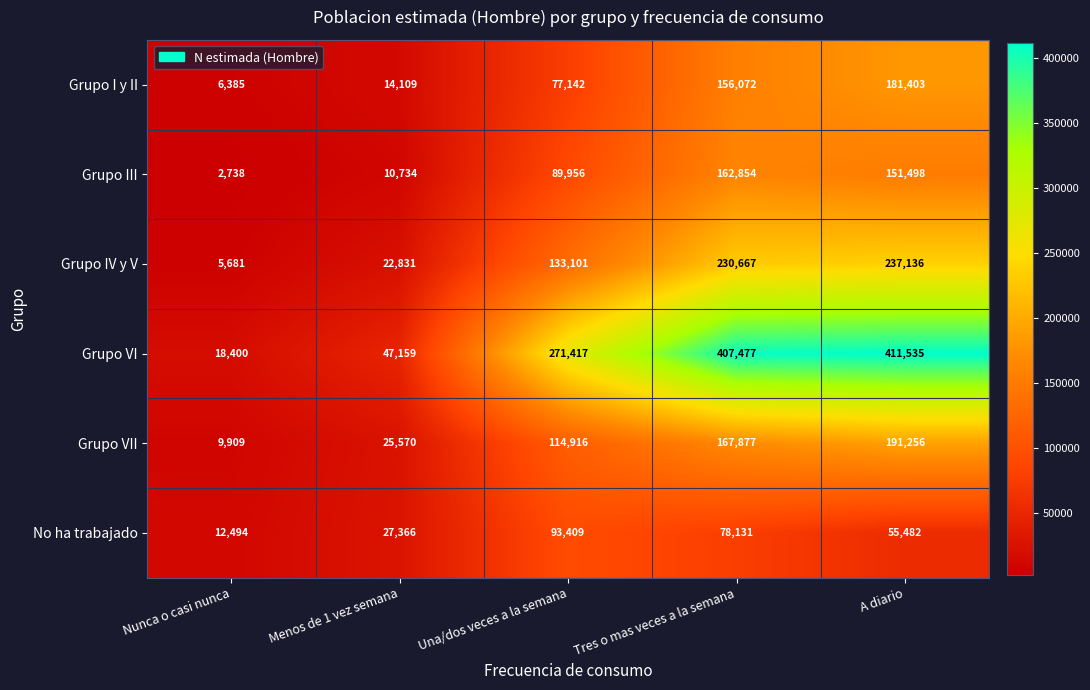

Reading right to left, transcribe all the data shown in this chart.

Grupo I y II: A diario=181403	Tres o mas veces a la semana=156072	Una/dos veces a la semana=77142	Menos de 1 vez semana=14109	Nunca o casi nunca=6385
Grupo III: A diario=151498	Tres o mas veces a la semana=162854	Una/dos veces a la semana=89956	Menos de 1 vez semana=10734	Nunca o casi nunca=2738
Grupo IV y V: A diario=237136	Tres o mas veces a la semana=230667	Una/dos veces a la semana=133101	Menos de 1 vez semana=22831	Nunca o casi nunca=5681
Grupo VI: A diario=411535	Tres o mas veces a la semana=407477	Una/dos veces a la semana=271417	Menos de 1 vez semana=47159	Nunca o casi nunca=18400
Grupo VII: A diario=191256	Tres o mas veces a la semana=167877	Una/dos veces a la semana=114916	Menos de 1 vez semana=25570	Nunca o casi nunca=9909
No ha trabajado: A diario=55482	Tres o mas veces a la semana=78131	Una/dos veces a la semana=93409	Menos de 1 vez semana=27366	Nunca o casi nunca=12494